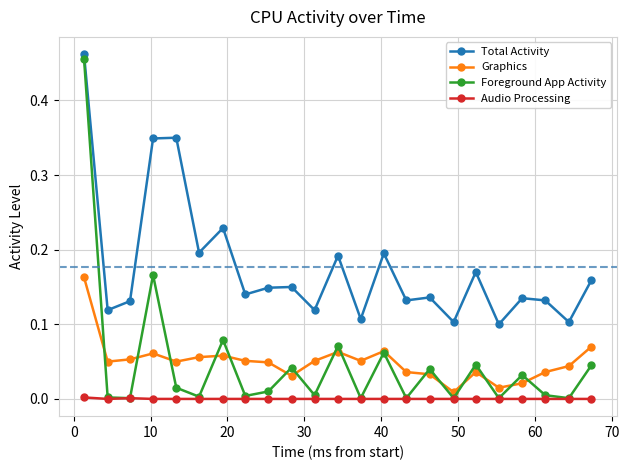

True or false: Graphics and Total Activity cross at least once.

False